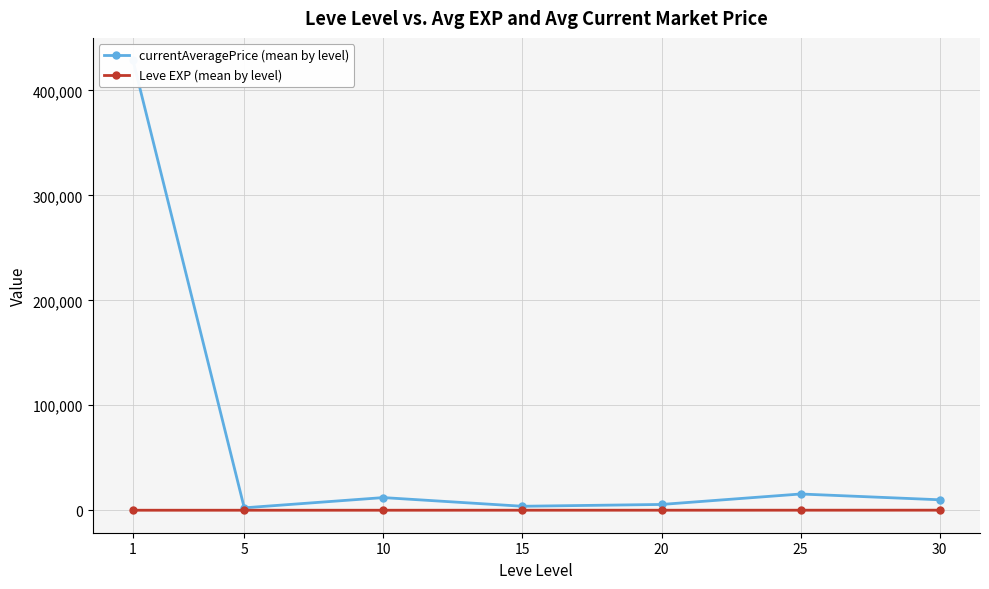

What are all the series names shown in the legend?

currentAveragePrice (mean by level), Leve EXP (mean by level)